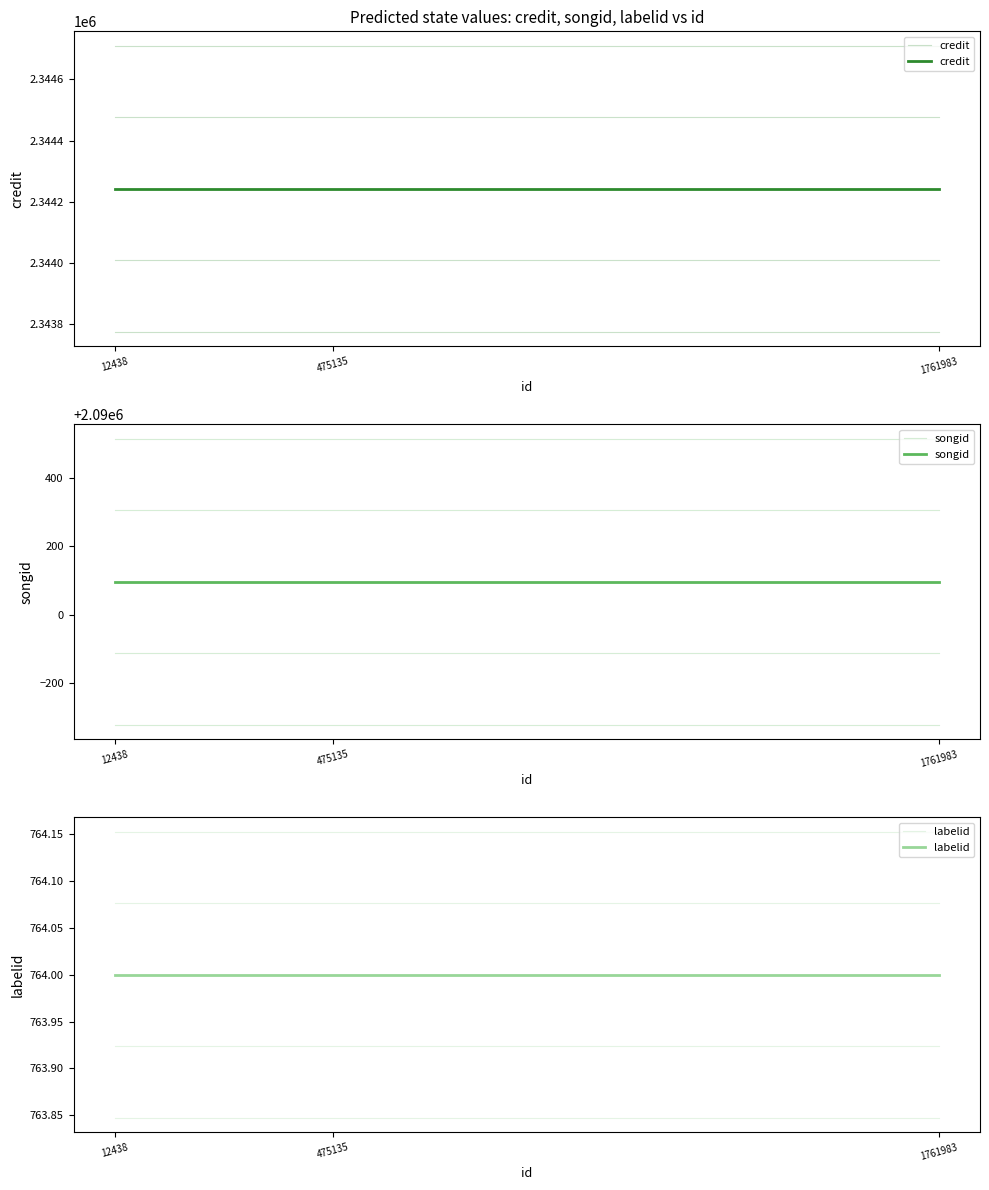

List the series in order of their peak value, lowest first.

labelid, songid, credit